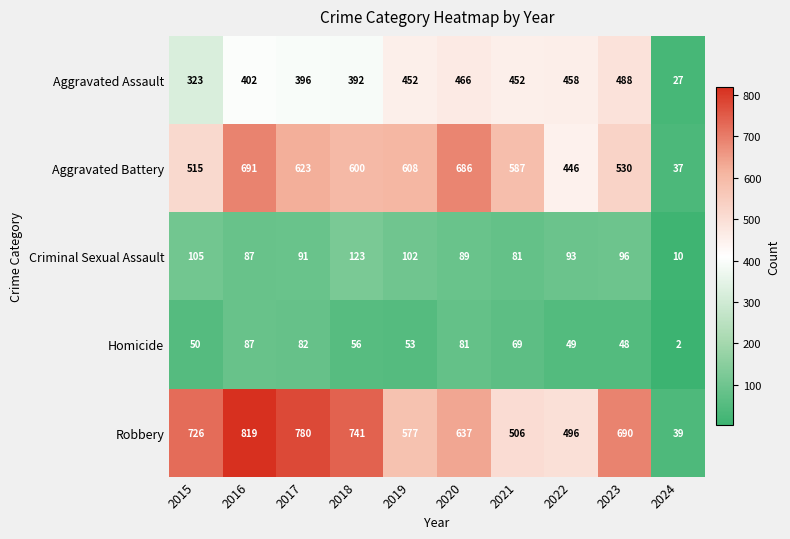

Which series has the largest range (max minus min)?

Robbery